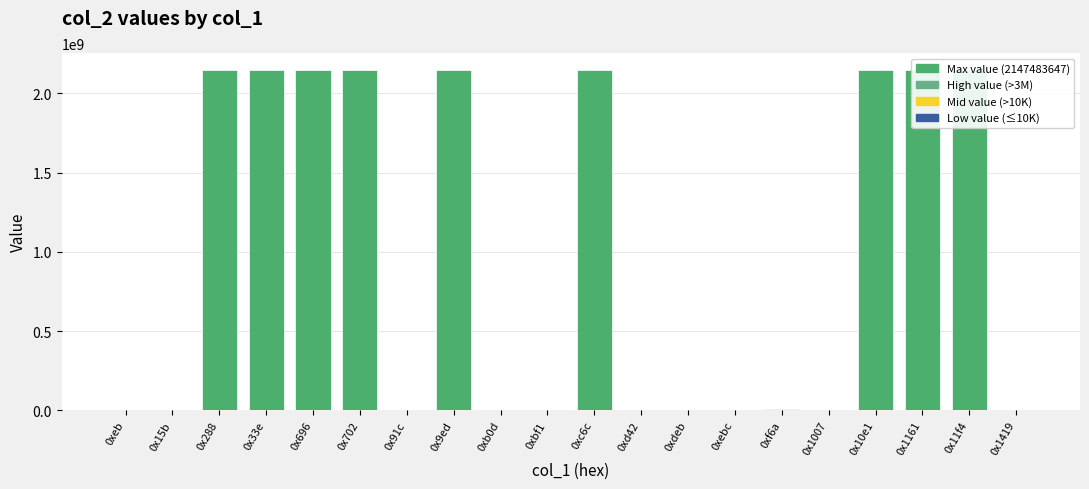

List the labels in order of value, largest first.

0x288, 0x33e, 0x696, 0x702, 0x9ed, 0xc6c, 0x10e1, 0x1161, 0x11f4, 0xf6a, 0x91c, 0xd42, 0xebc, 0xb0d, 0xbf1, 0x1007, 0xdeb, 0x15b, 0xeb, 0x1419